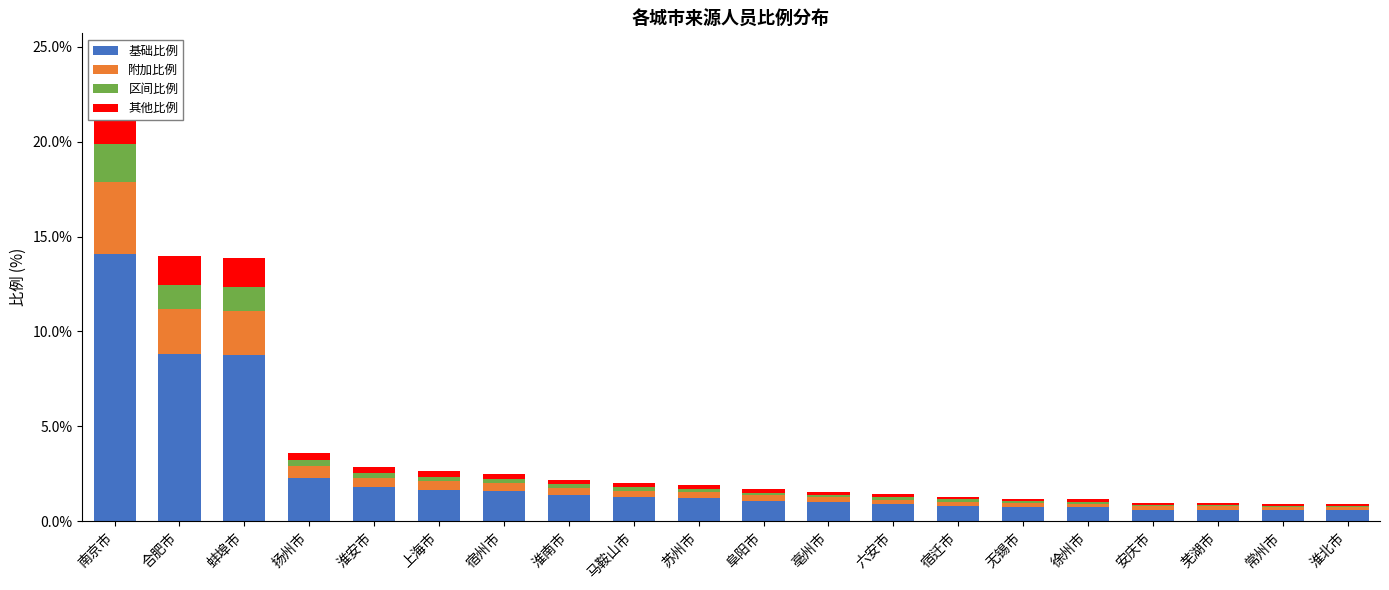

What is the sum of the 附加比例 values at 芜湖市 and 安庆市?

0.3